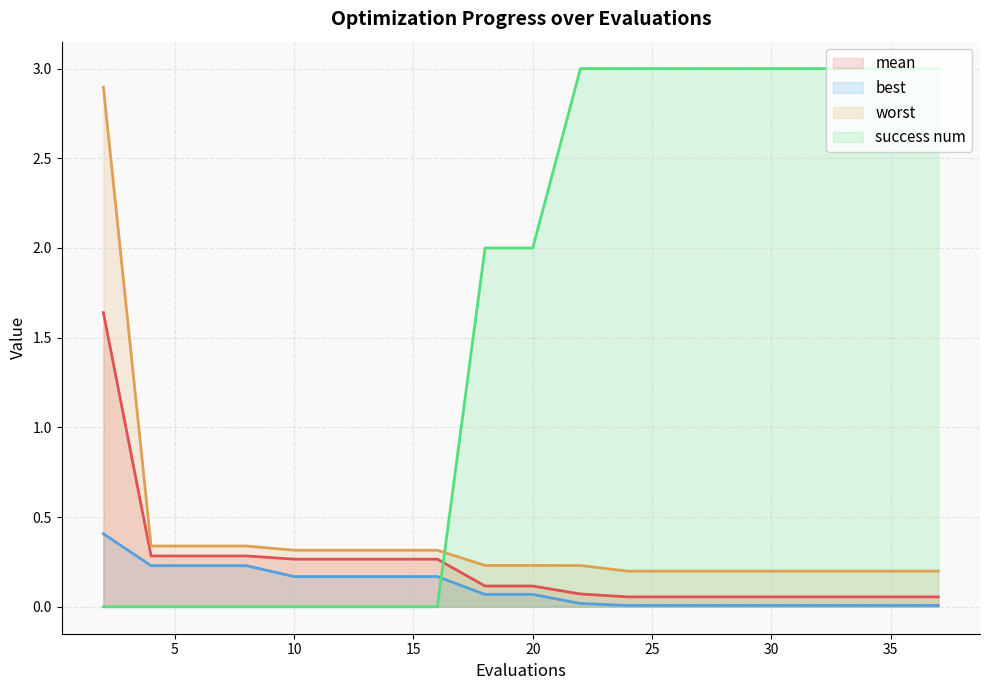

Which series has the largest total across all categories?

success num